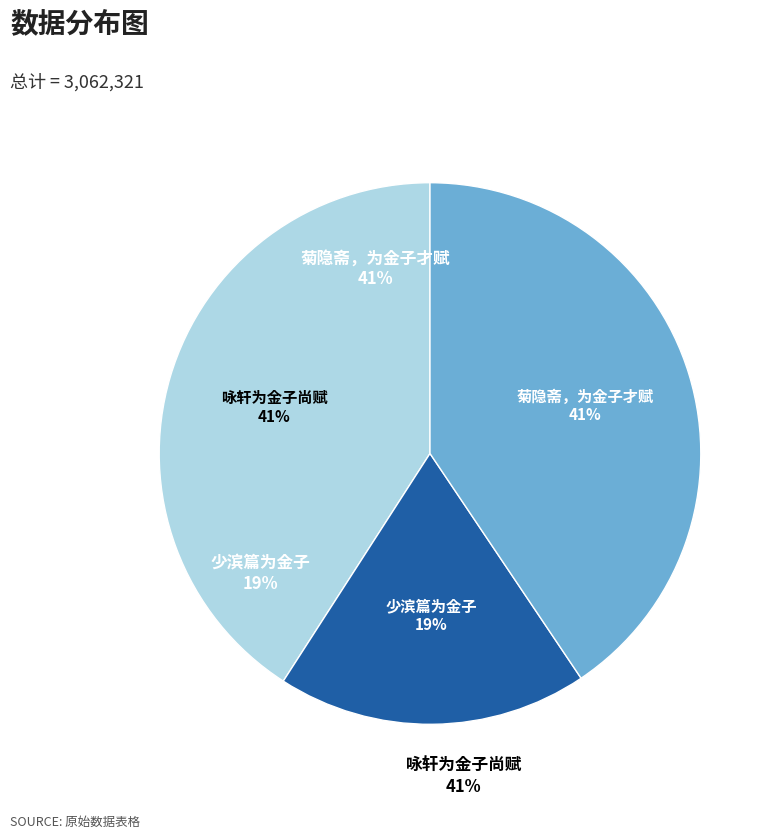

To the nearest percent, what is the difference between the largest and smallest slice percentages?

22%